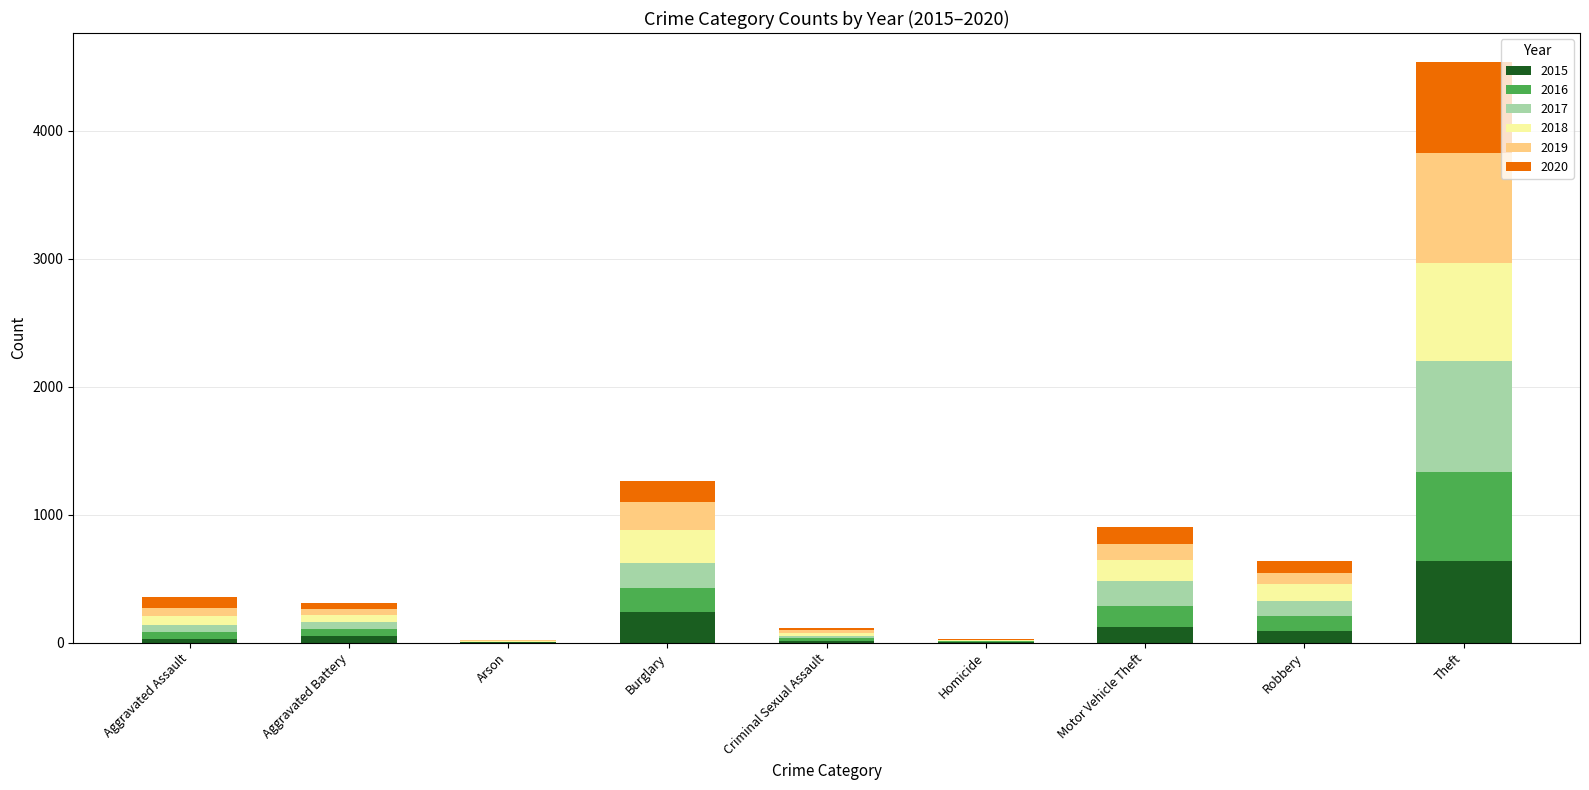

Does the chart contain stacked bars?

Yes